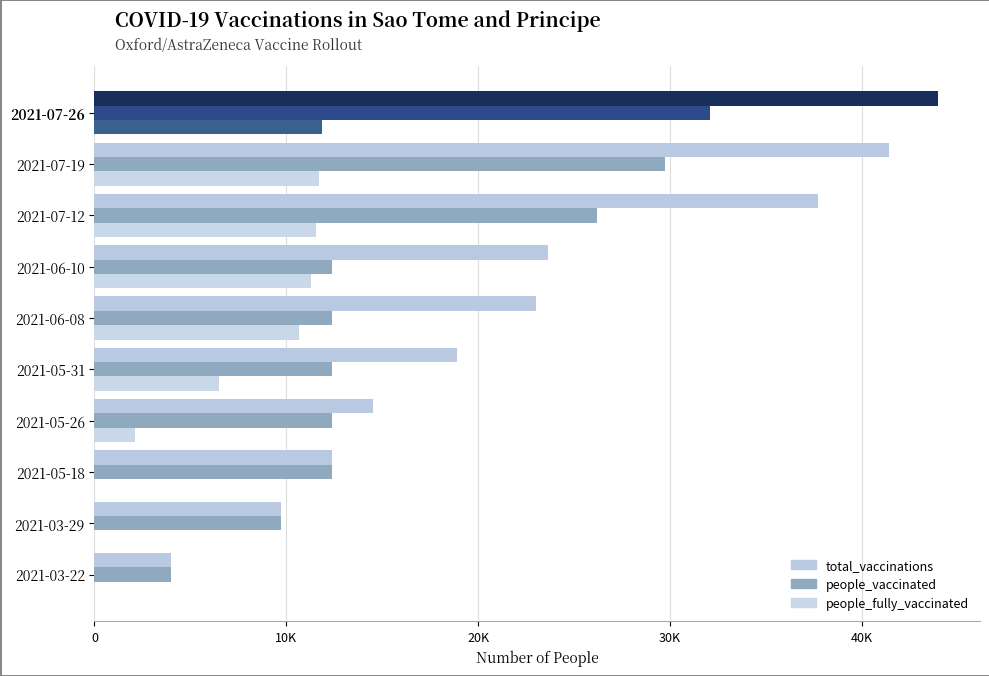

Rank the series by their average value, from lowest to highest.

people_fully_vaccinated, people_vaccinated, total_vaccinations